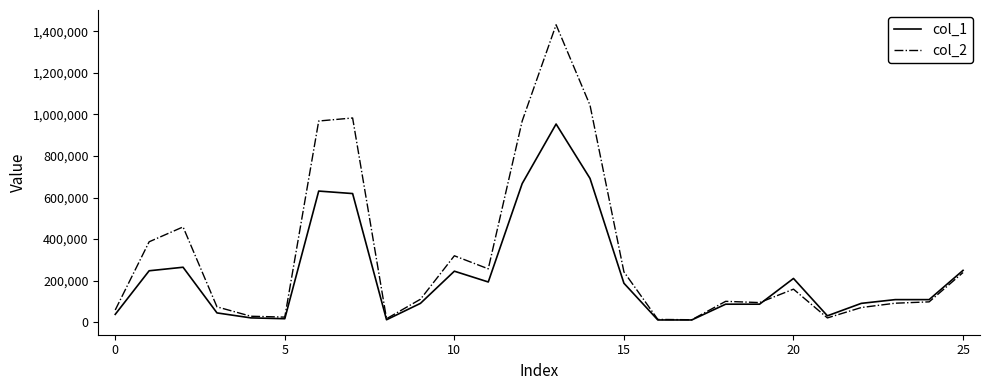

What is the maximum value shown in the chart?

1432310